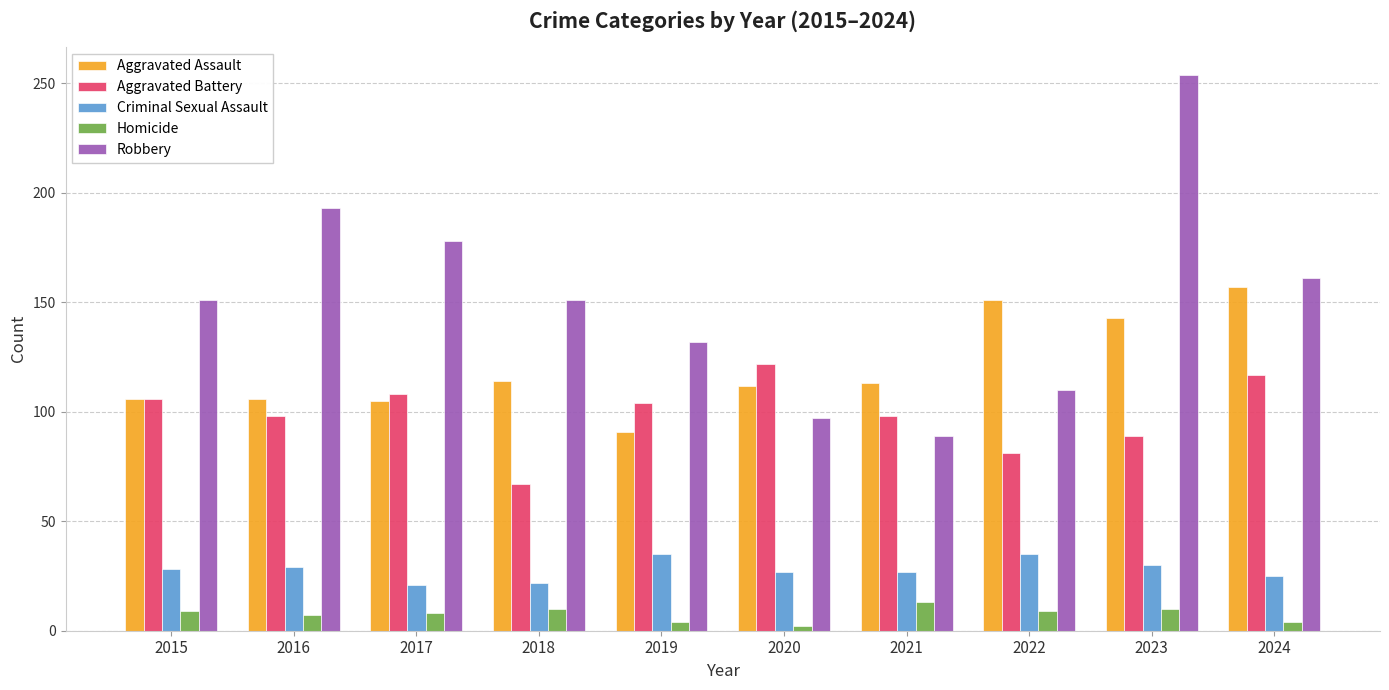

What is the average value of the Homicide series?

8